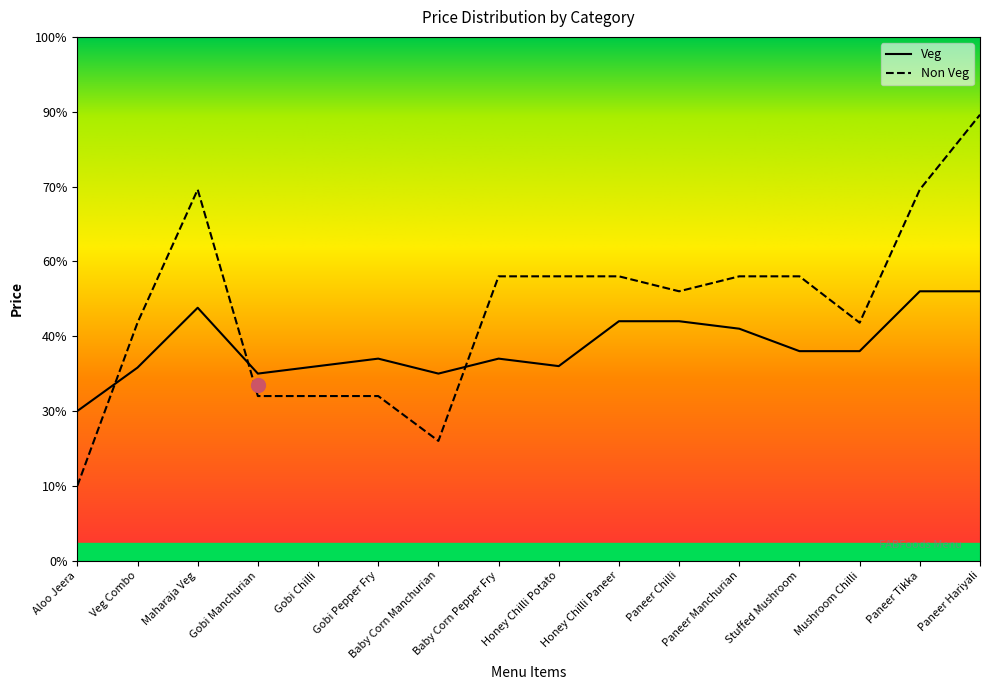

Count the number of categories in the chart.

16